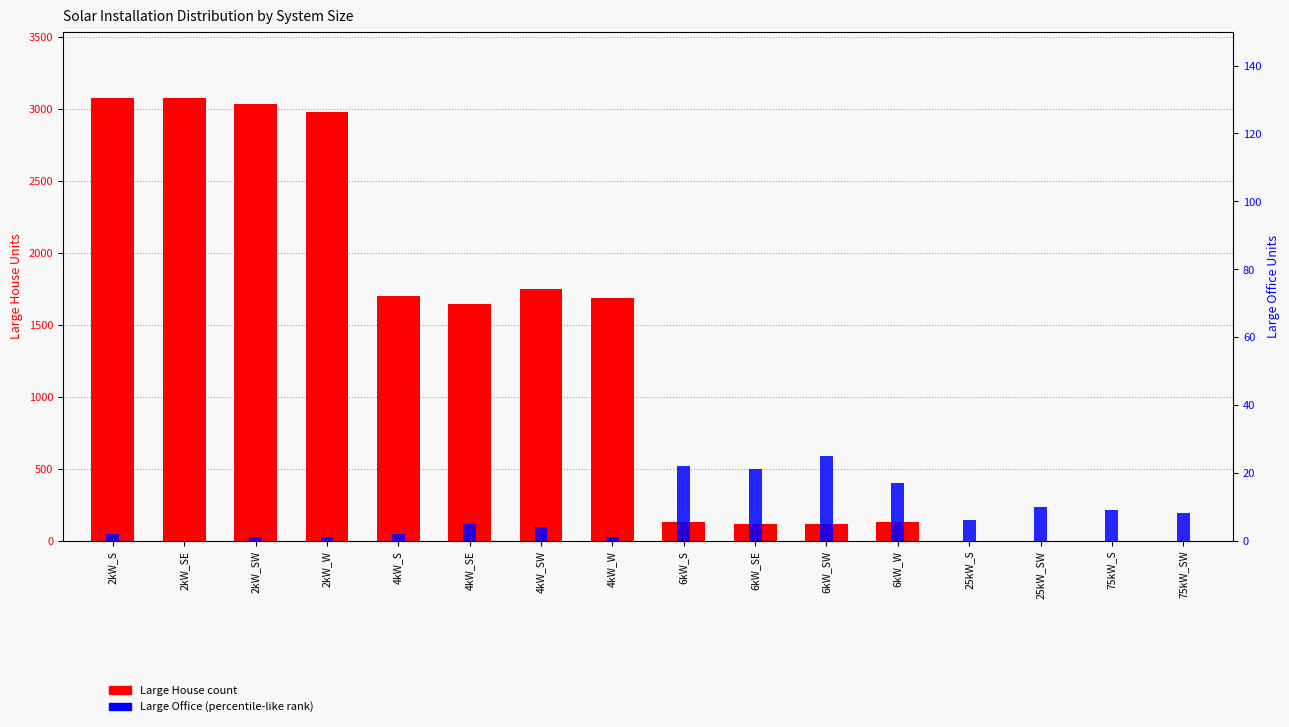

The value of Large House at 25kW_S is 0. True or false?

True